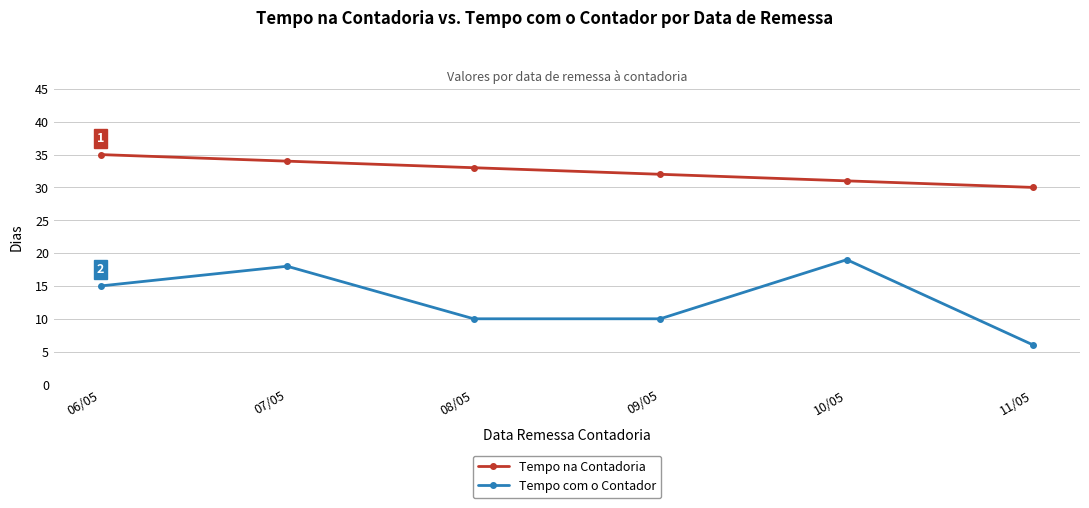

At which category does the chart reach its peak across all series?

06/05